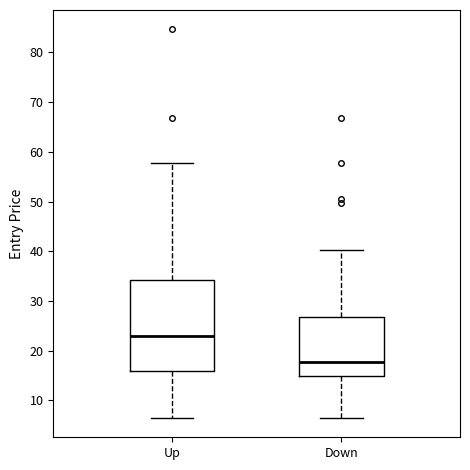

Where does the lower whisker of the box for Down end on the y-axis? The values are not printed on the chart, so give them approximately, as read against the axis.

7